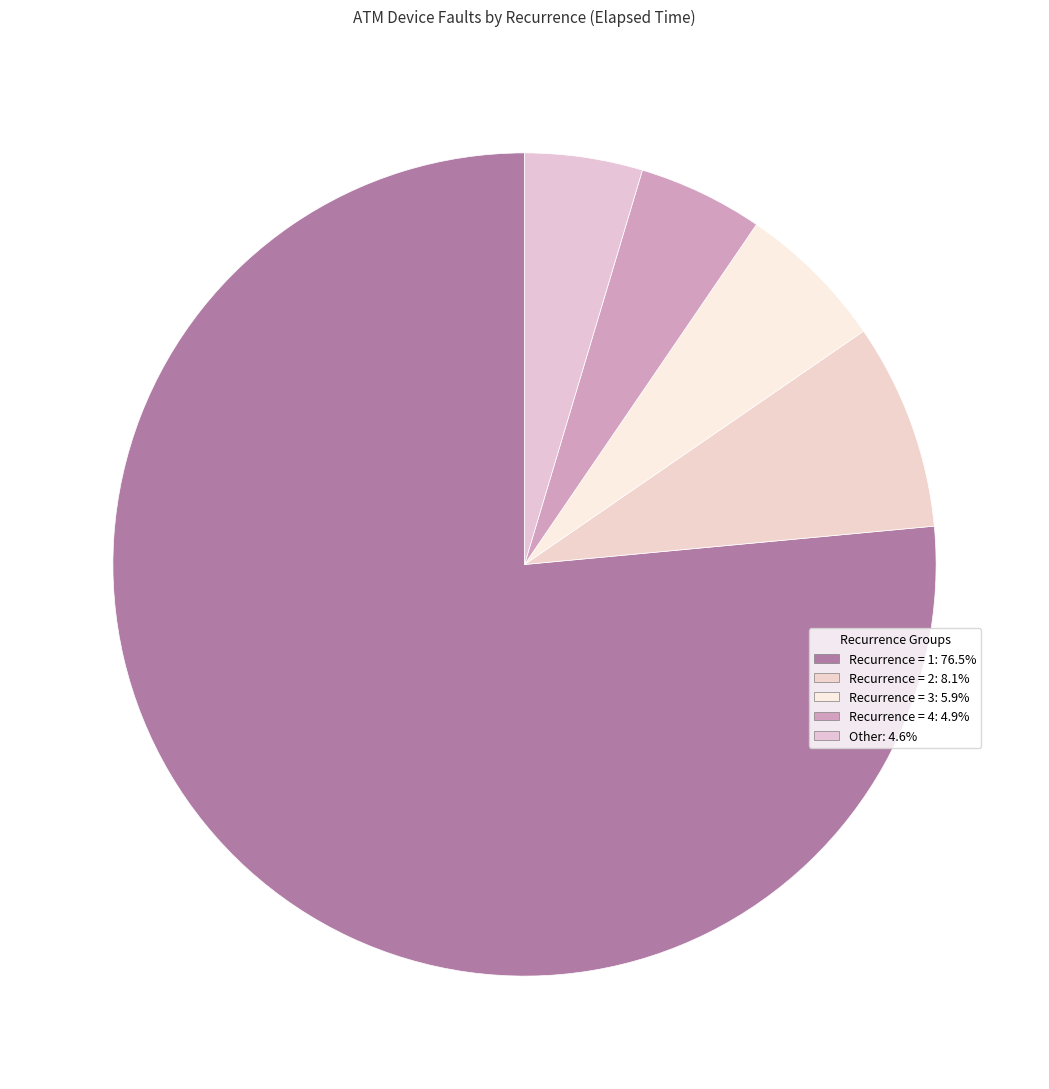

How many segments does this pie chart have?

5